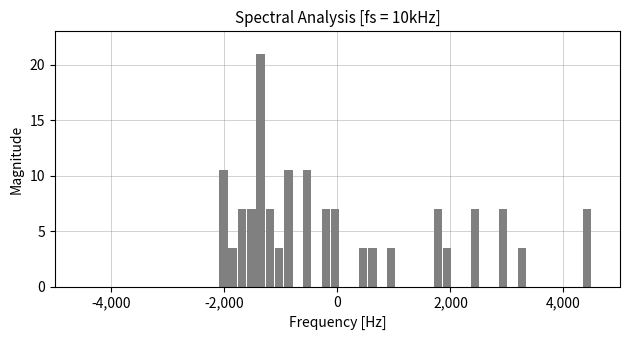

Read against the x-axis, roughly where is the centre of the tallest bar?

-1400